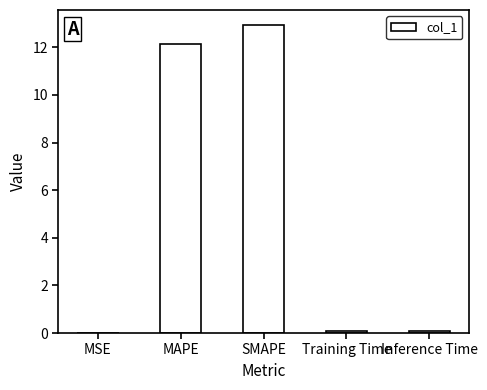

What is the average value?

5.0